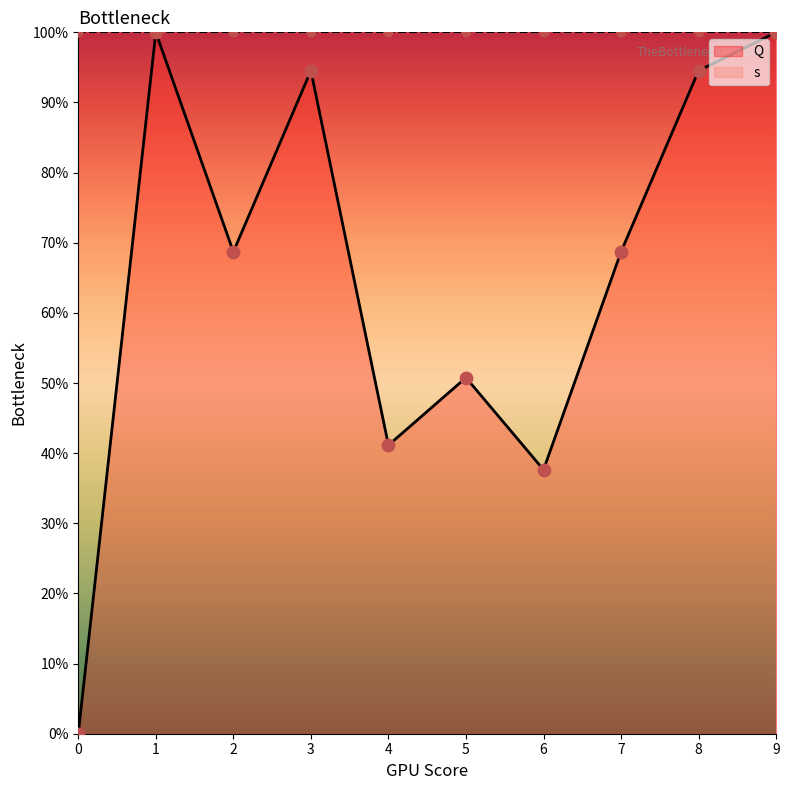

What is the change in value from 6 to 7?

+31.1